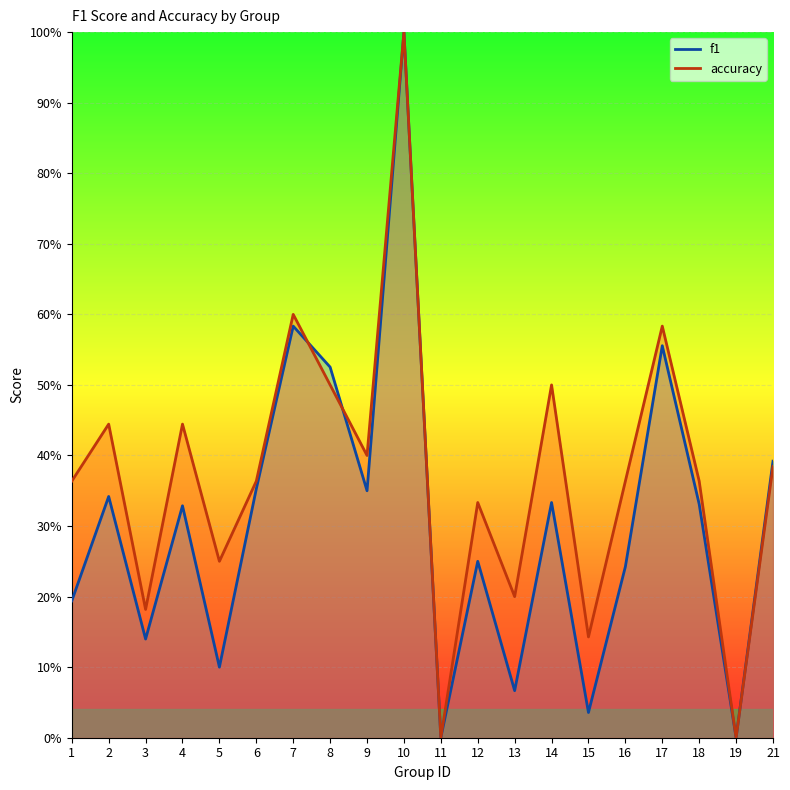

True or false: f1 has more than 2 points higher than both neighbors.

True